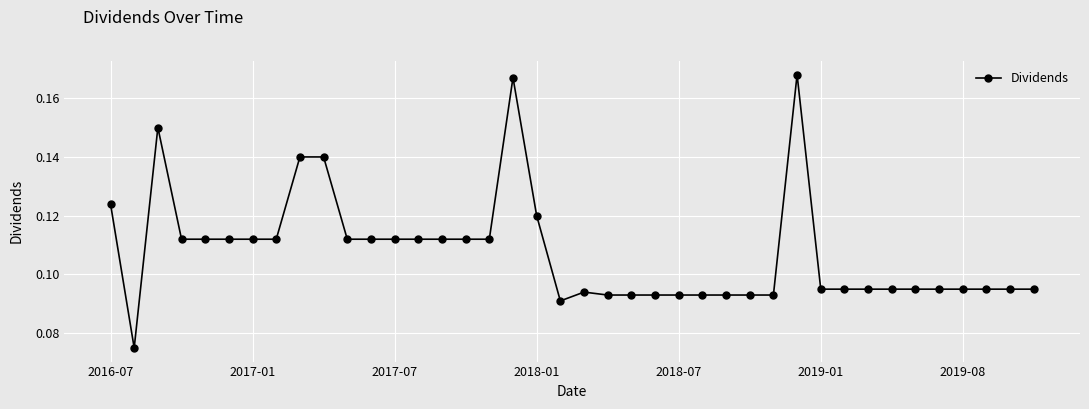

What is the sum of all values?

4.3